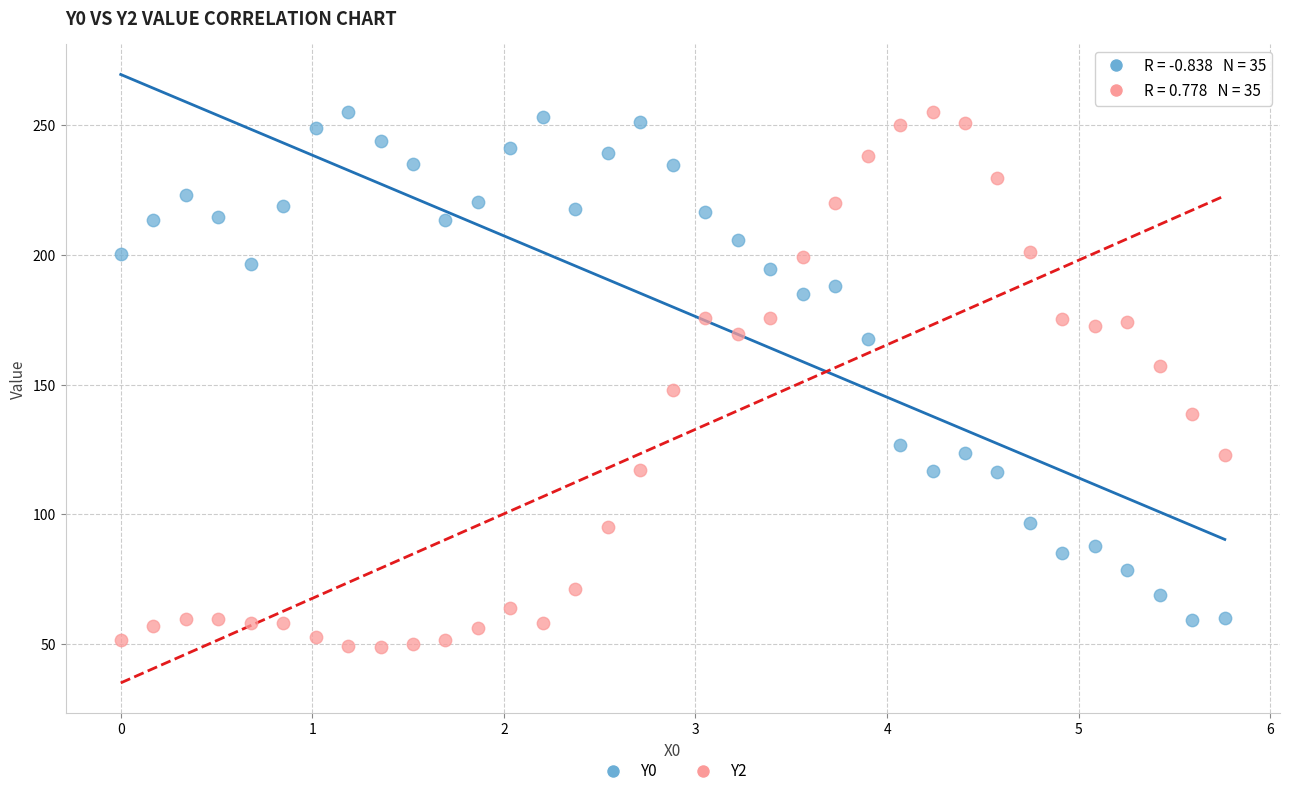

Across all data points, what is the range of X values (max minus min)?

5.8